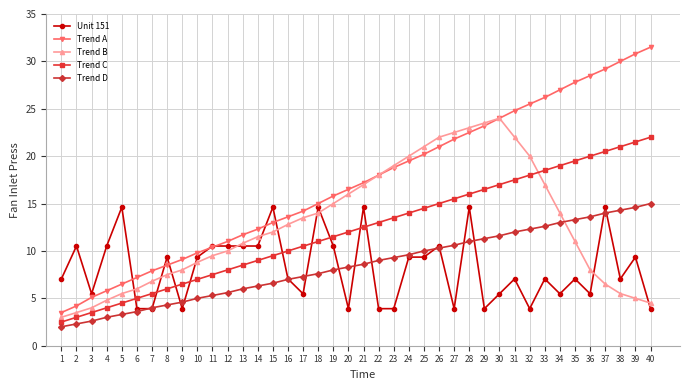

How many series are shown in this chart?

5